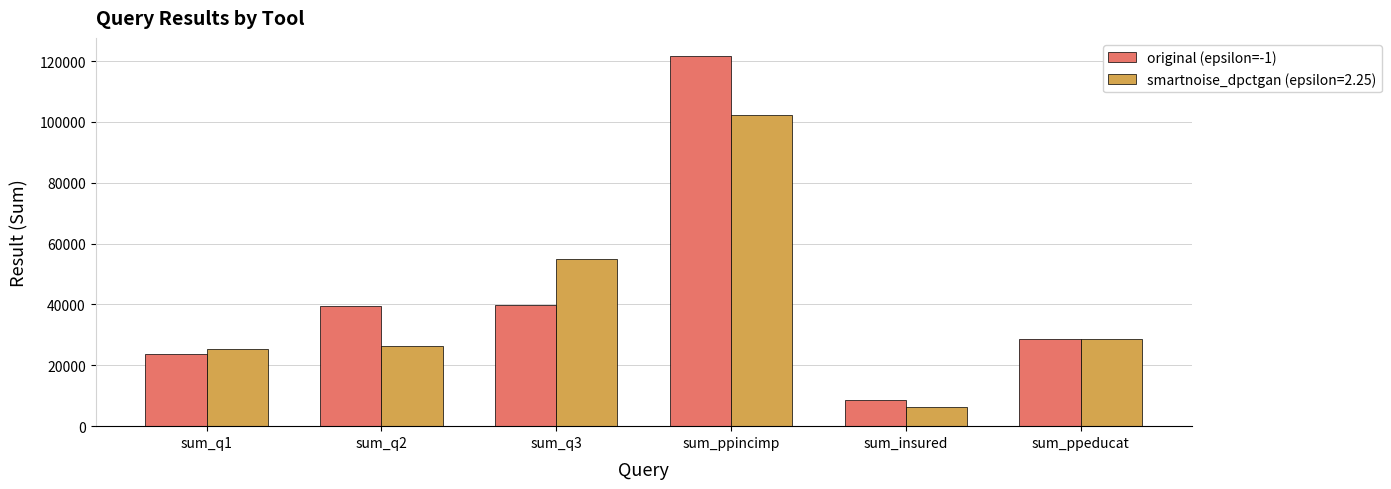

What is the label of the 6th bar from the right?

sum_q1